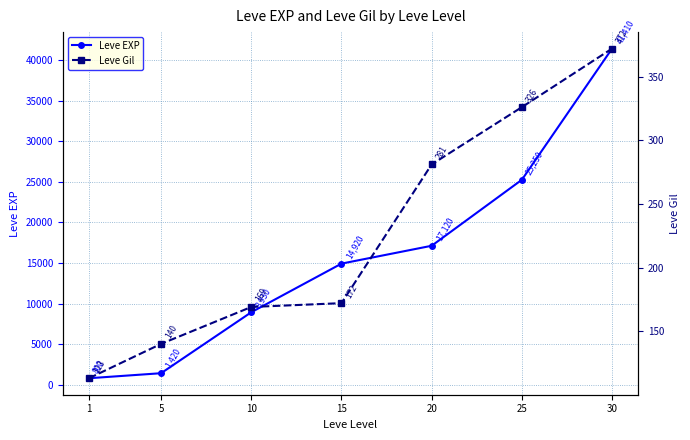

What is the minimum value for Leve EXP?

800